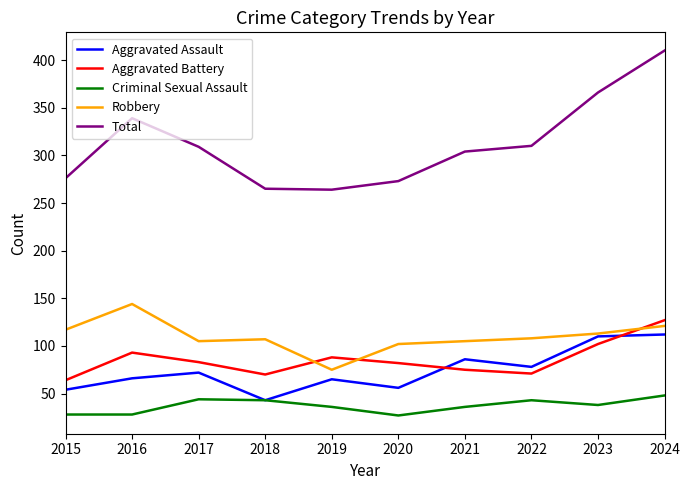

Which series changed the most between 2023 and 2024?

Total